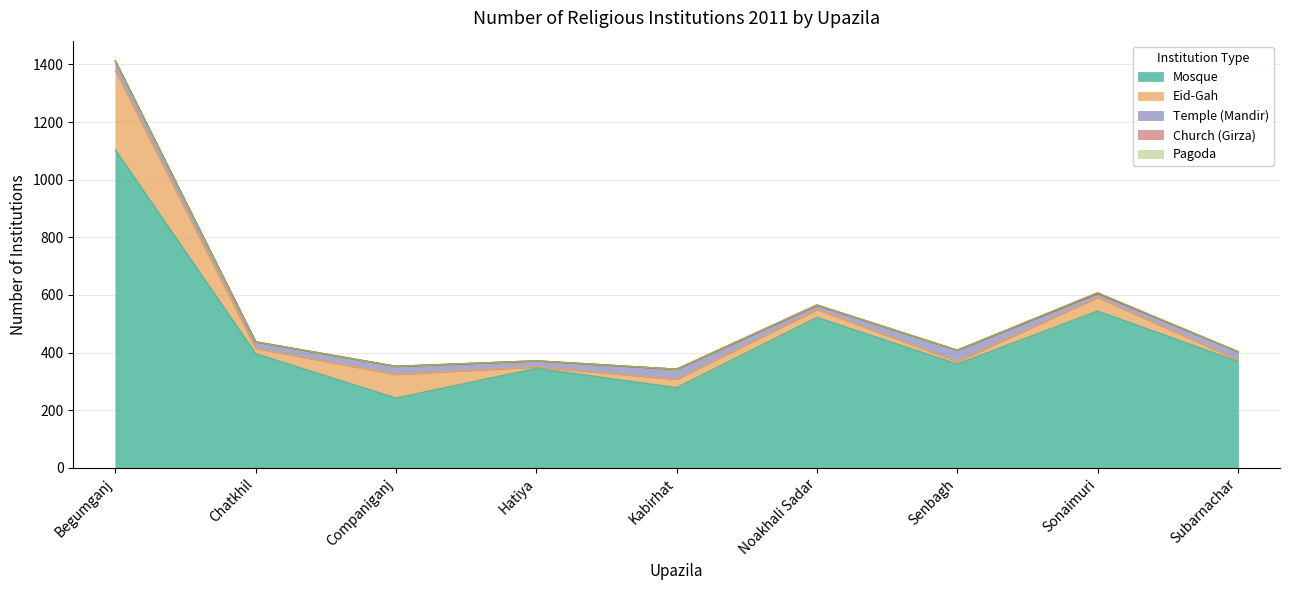

At how many categories does at least one series exceed 703?

1